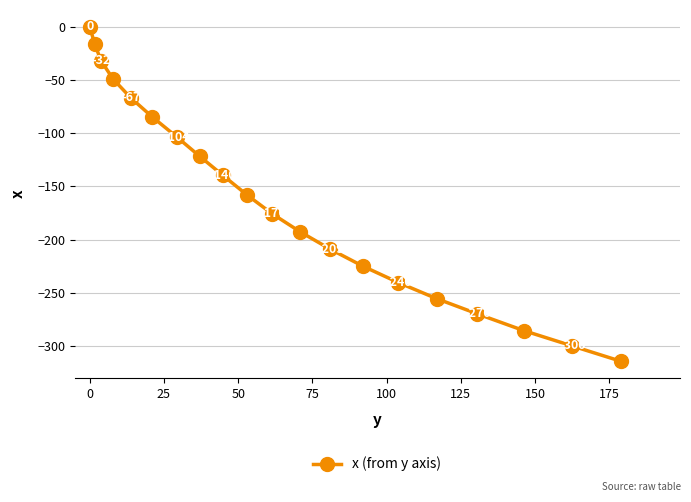

What is the minimum value shown in the chart?

-314.2